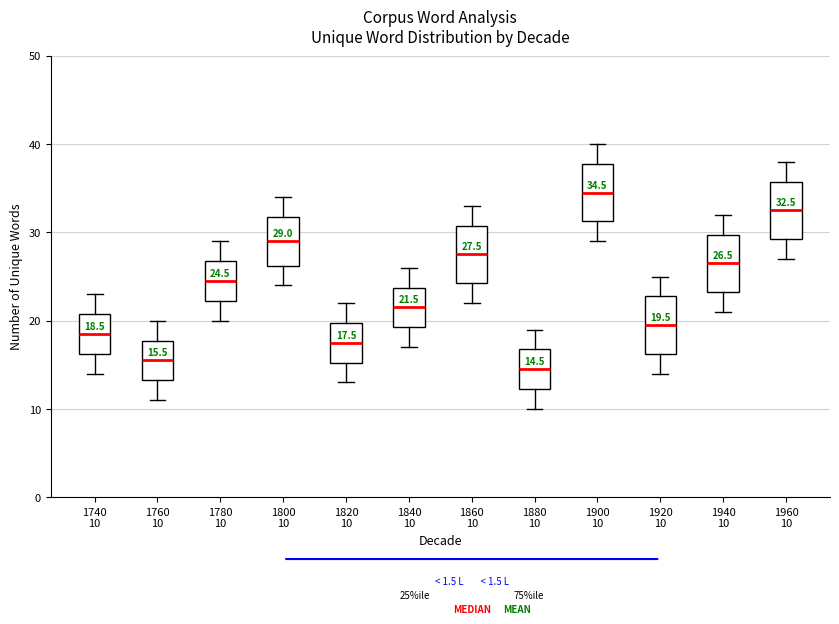

Which box has the lowest median line?

1880 10